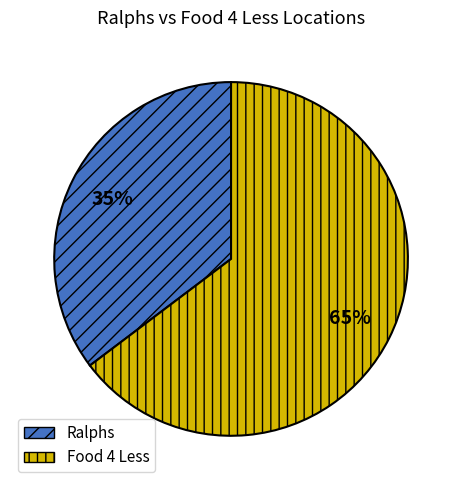

What is the largest slice in the pie chart?

Food 4 Less